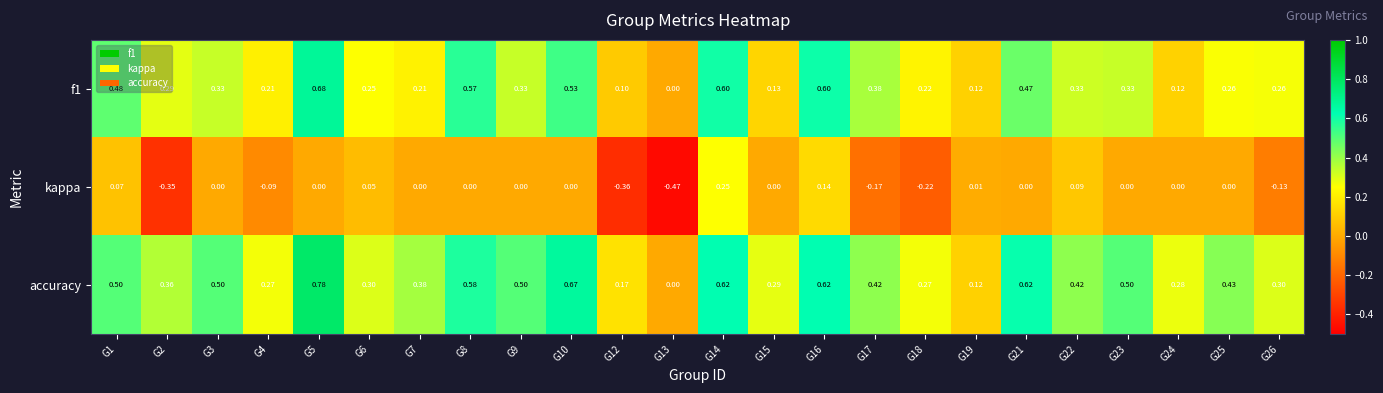

Which series has the largest total across all categories?

accuracy